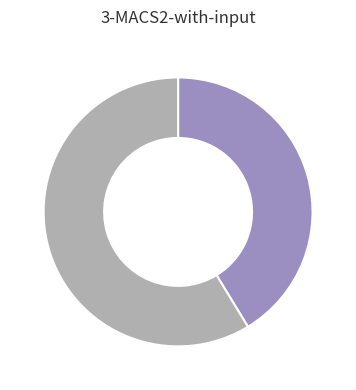

Is there any slice that represents more than half of the pie?

Yes